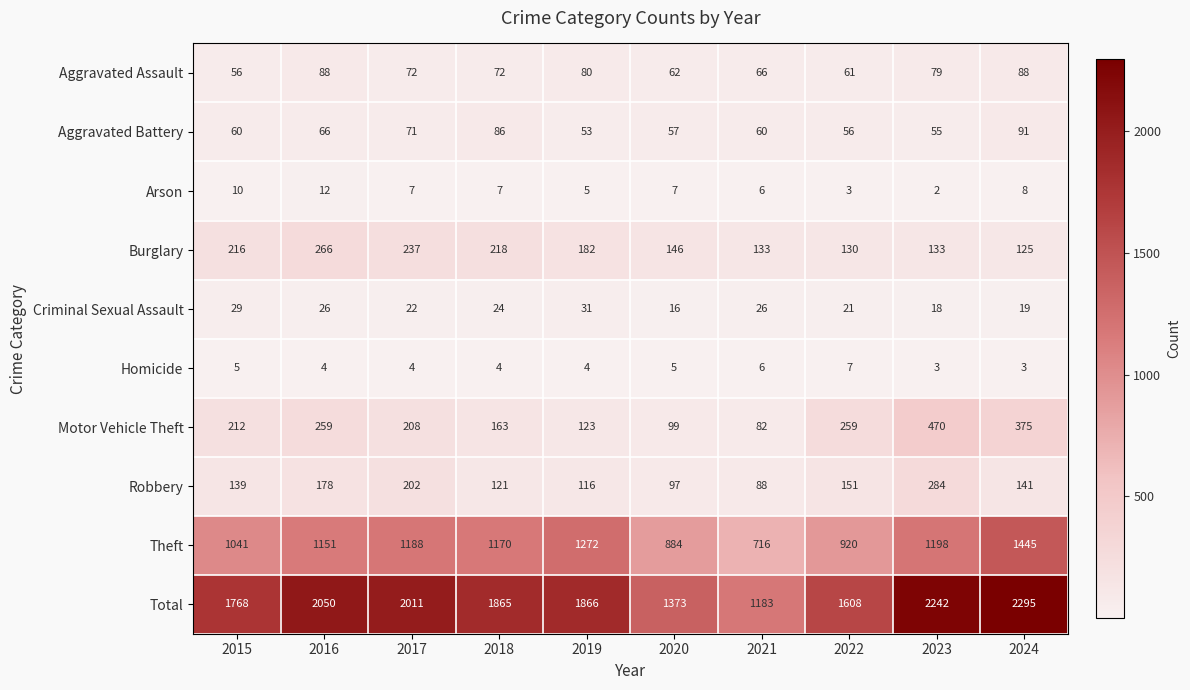

Is the value of Homicide at 2021 greater than the value of Criminal Sexual Assault at 2017?

No